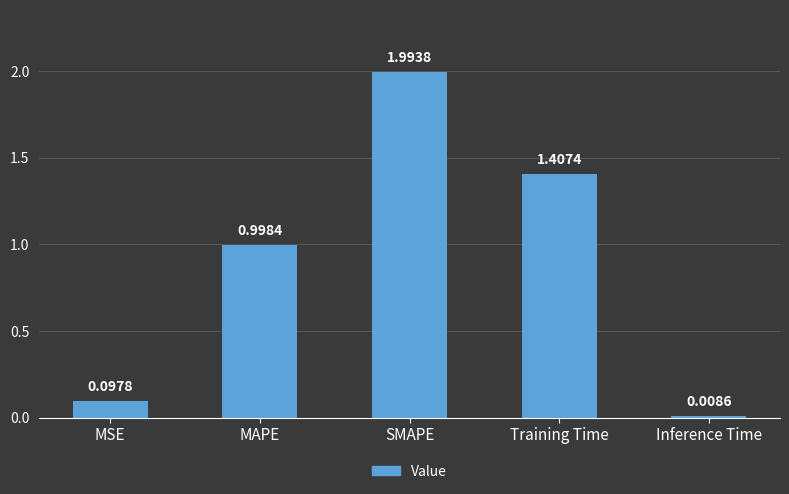

Which category has the highest value across all series?

SMAPE